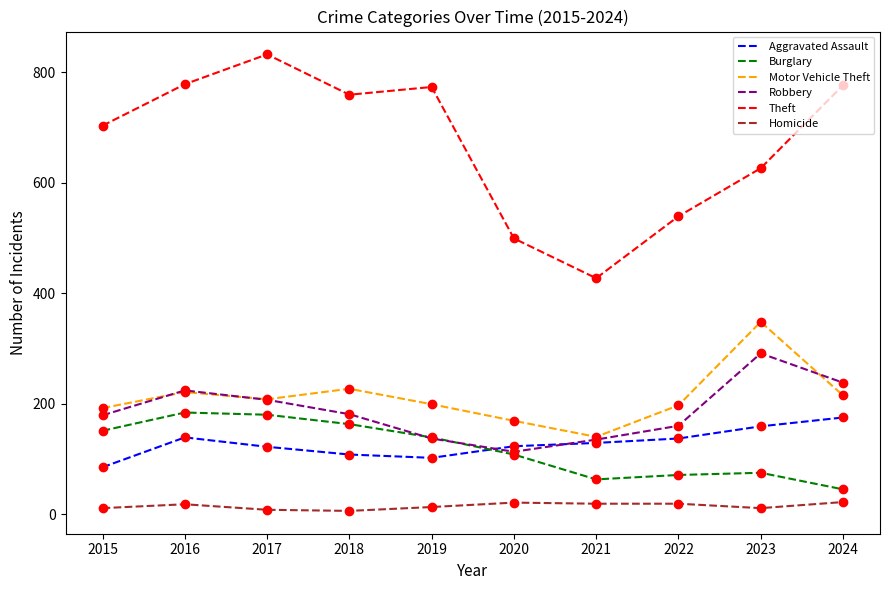

Which label corresponds to the largest value in the chart?

2017